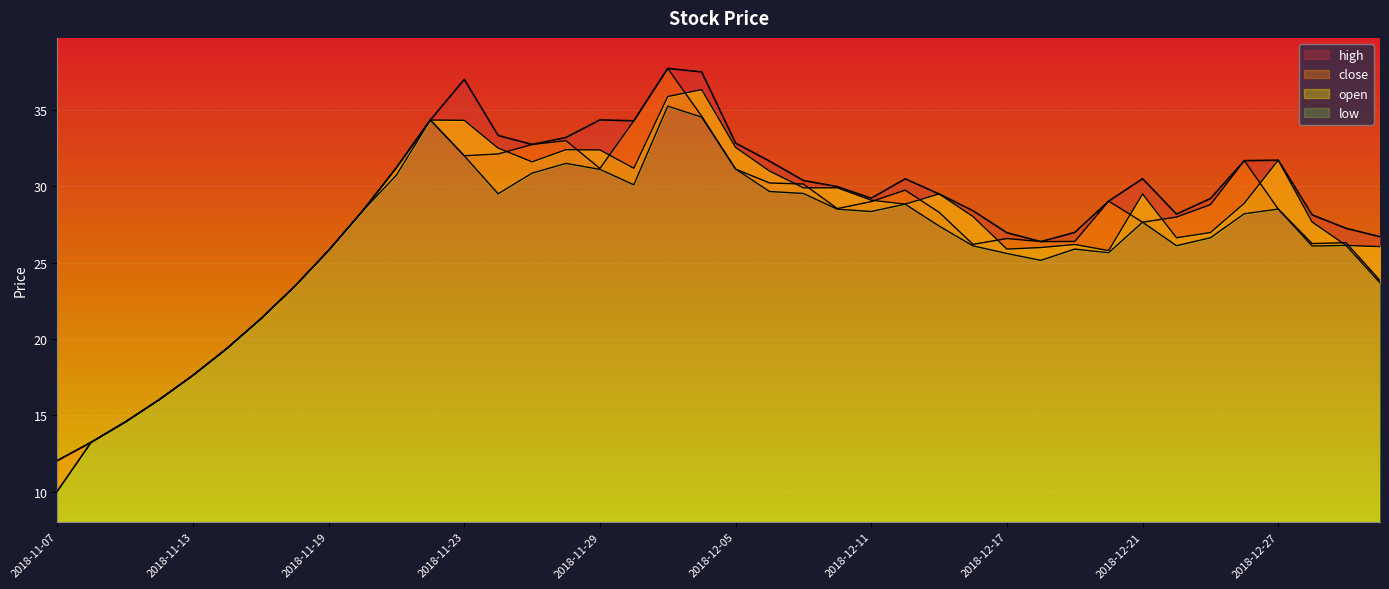

Rank the categories by low value from lowest to highest.

2018-11-07, 2018-11-08, 2018-11-09, 2018-11-12, 2018-11-13, 2018-11-14, 2018-11-15, 2018-11-16, 2019-01-03, 2018-12-18, 2018-12-17, 2018-12-20, 2018-11-19, 2018-12-19, 2018-12-28, 2018-12-14, 2018-12-24, 2019-01-02, 2018-12-25, 2018-12-13, 2018-12-21, 2018-12-26, 2018-12-11, 2018-11-20, 2018-12-10, 2018-12-27, 2018-12-12, 2018-11-26, 2018-12-07, 2018-12-06, 2018-11-30, 2018-11-21, 2018-11-27, 2018-11-29, 2018-12-05, 2018-11-28, 2018-11-23, 2018-11-22, 2018-12-04, 2018-12-03